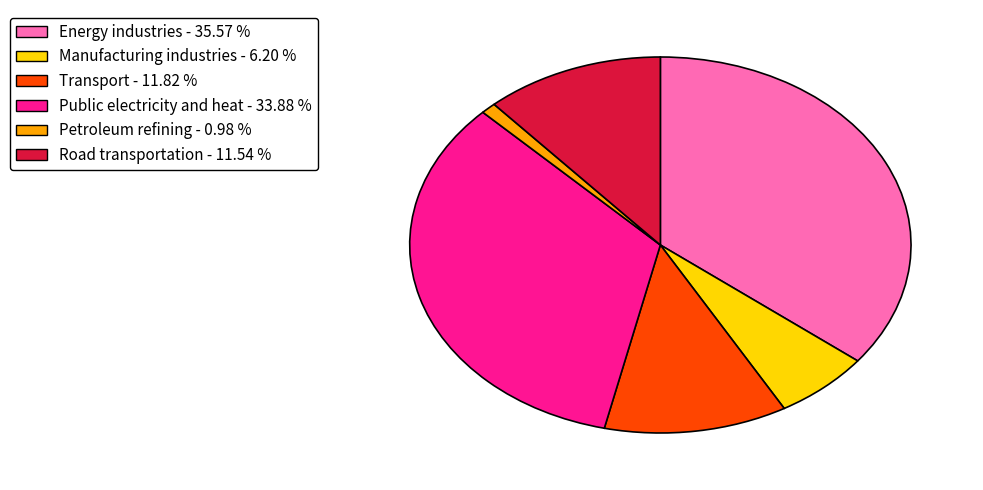

Is it true that Transport is 12% of the pie?

True